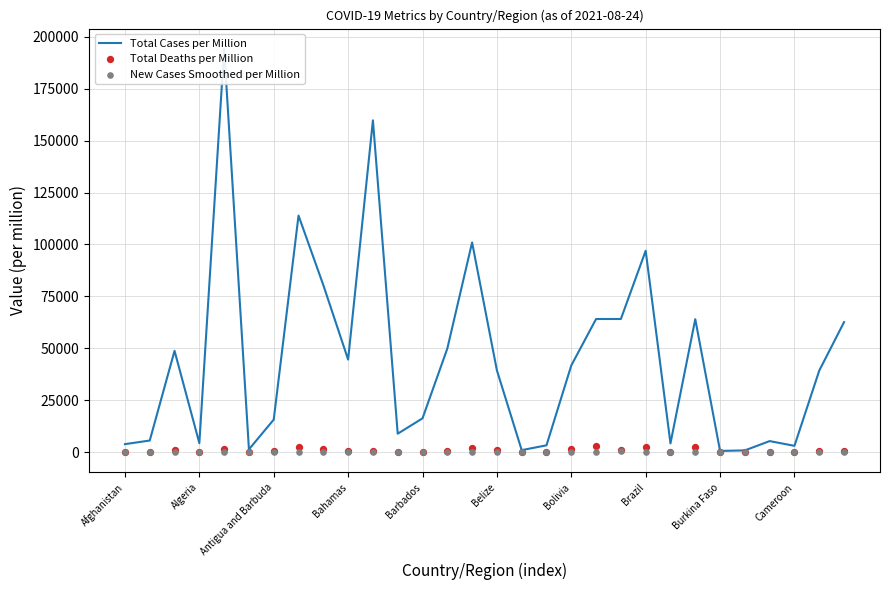

What are all the series names shown in the legend?

Total Cases per Million, Total Deaths per Million, New Cases Smoothed per Million